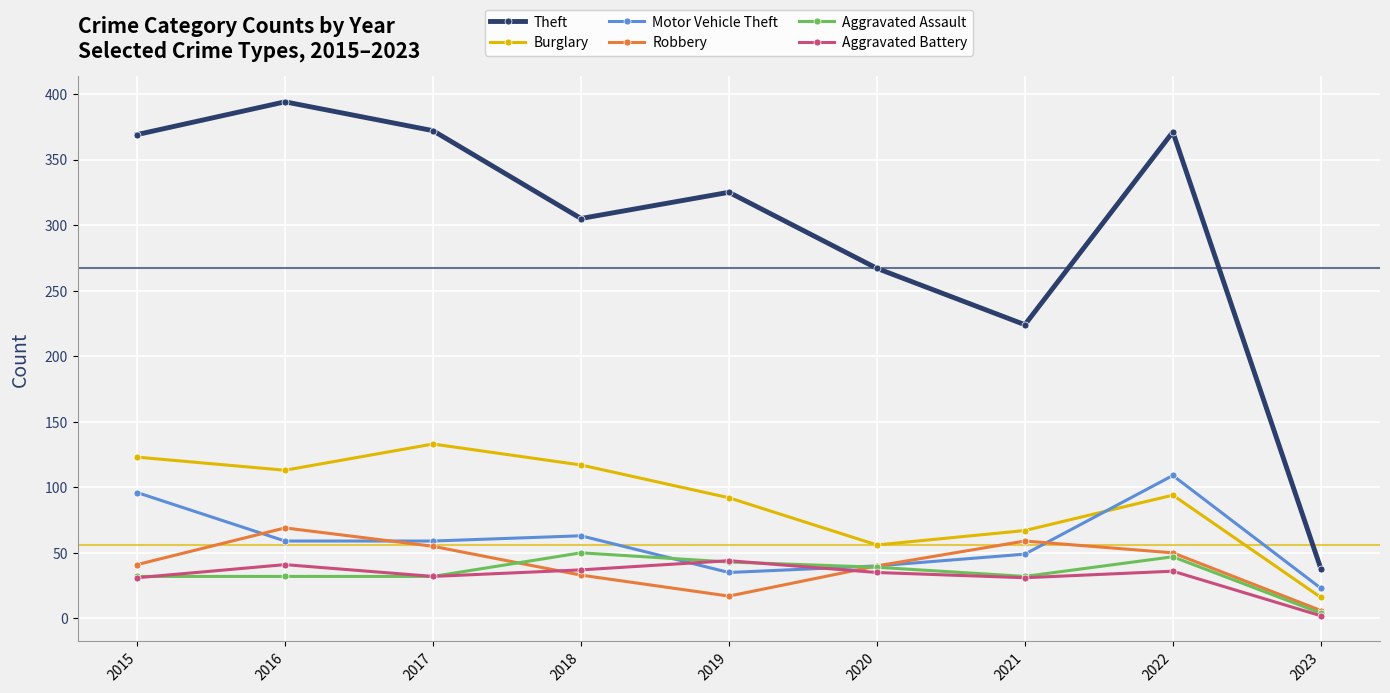

The value of Theft at 2018 is 305. True or false?

True